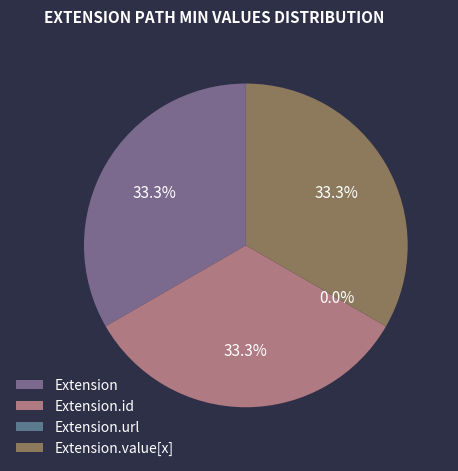

Count the number of slices in the pie.

4